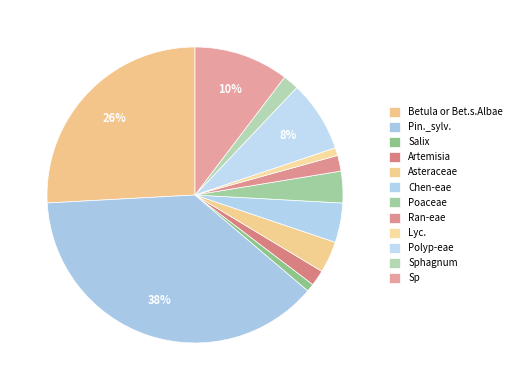

What is the largest slice in the pie chart?

Pin._sylv.